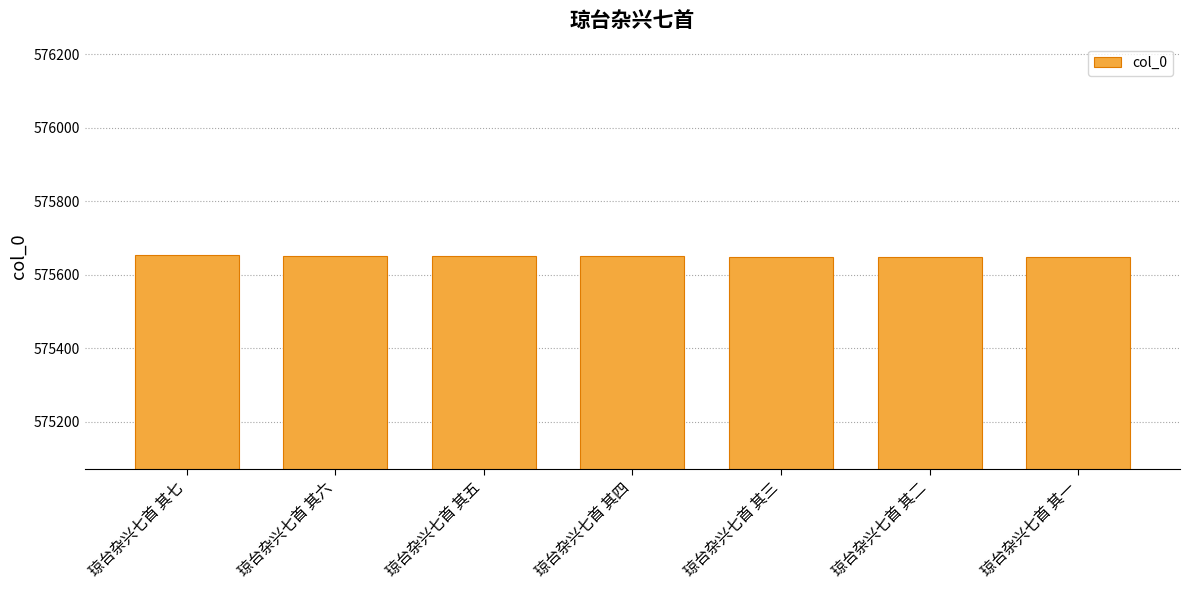

How many series are shown in this chart?

1